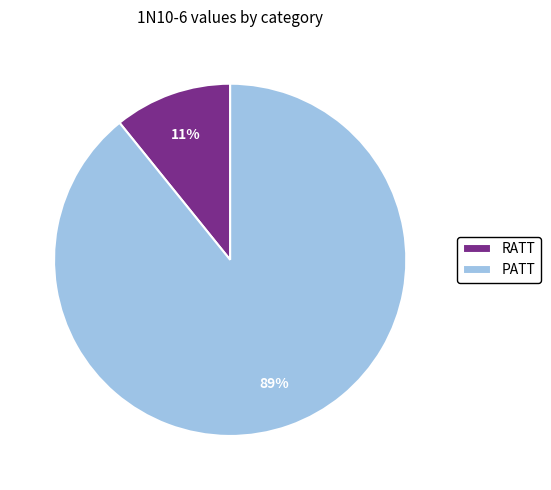

Which slice is the smallest?

RATT